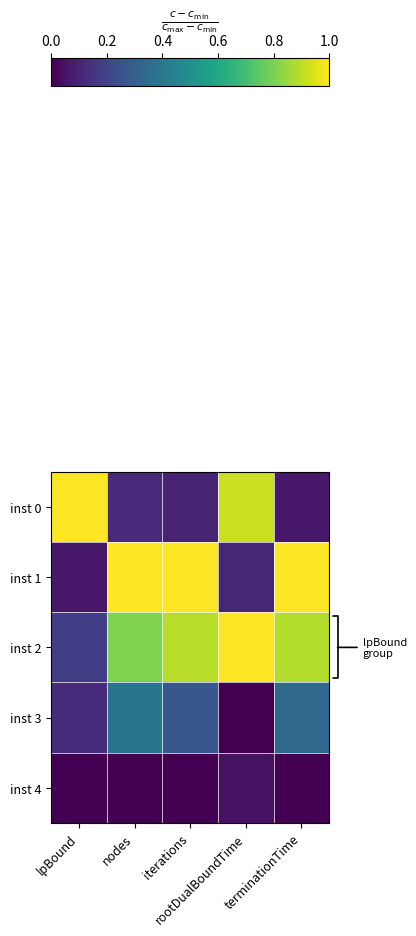

At how many categories does at least one series exceed 0?

5